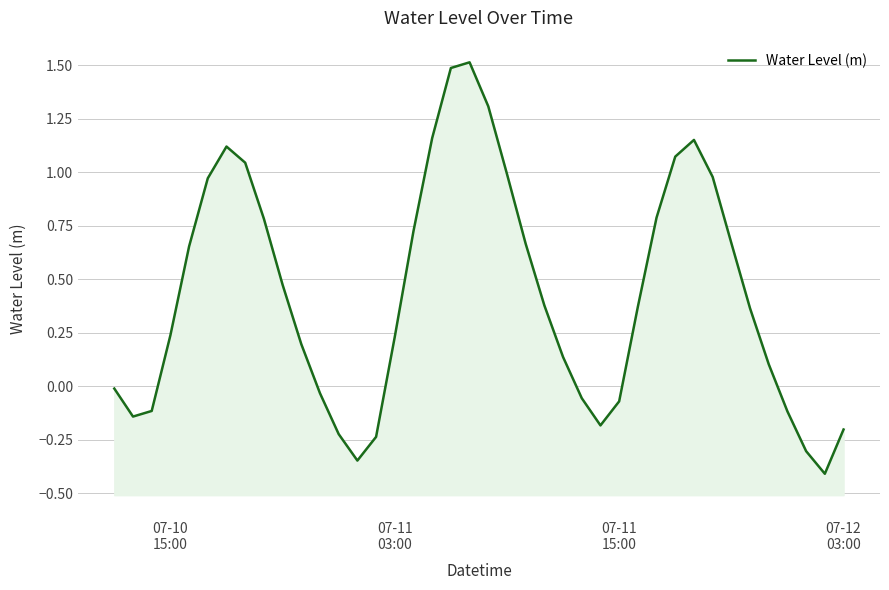

What is the average value?

0.4